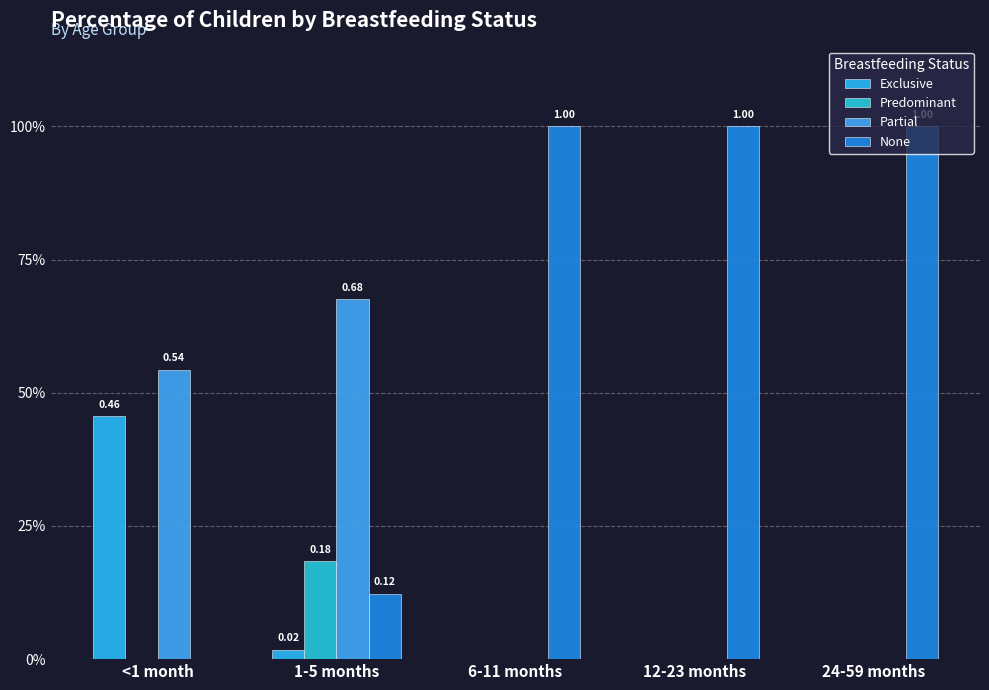

Where is Predominant nearest to the value 0?

<1 month